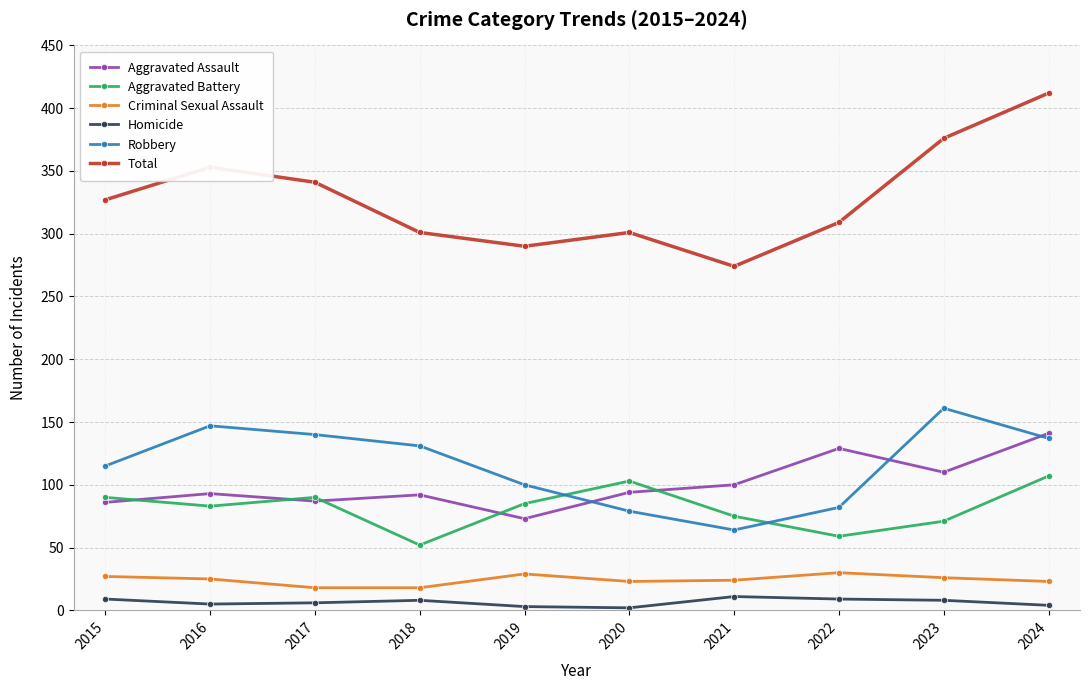

At which category is the sum across all series the highest?

2024